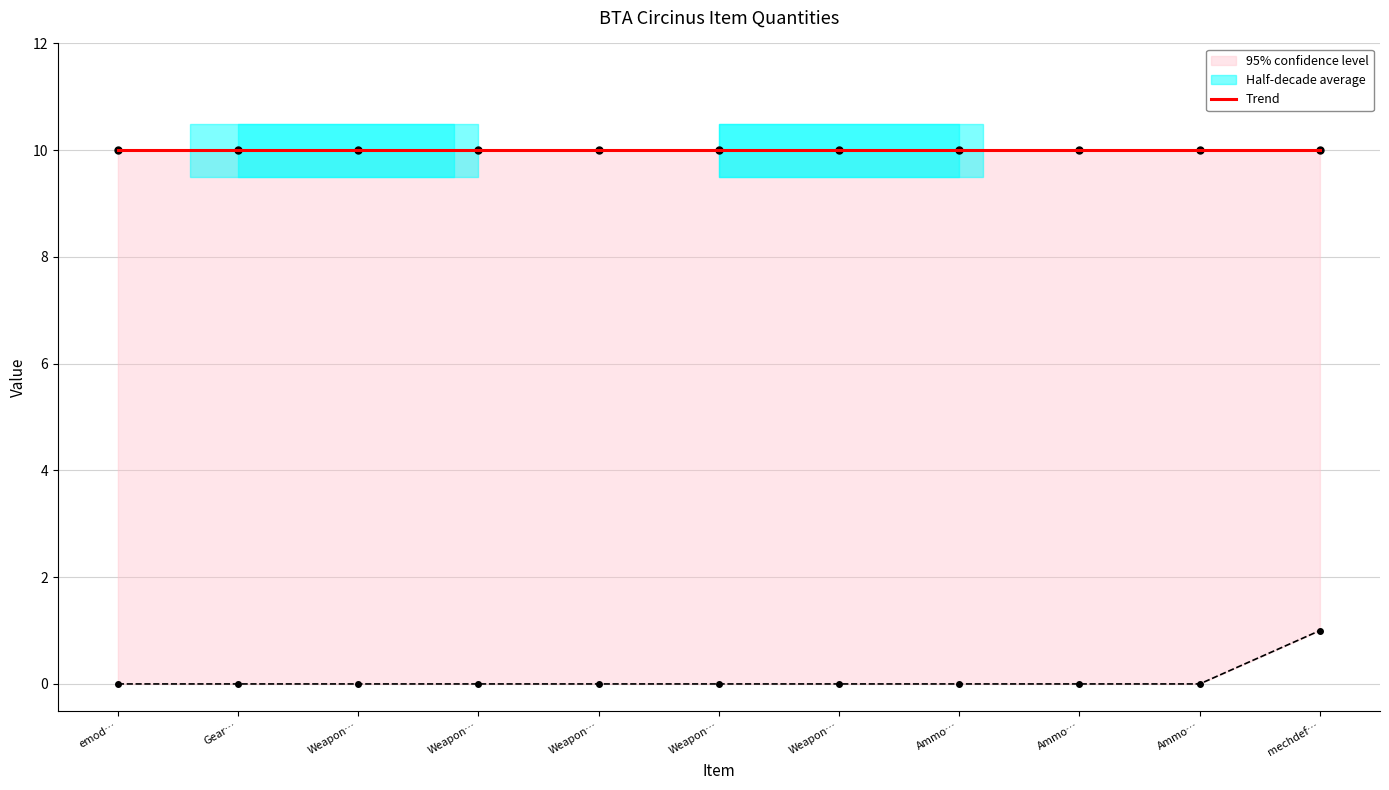

List the labels in order of value, smallest first.

emod…, Gear…, Weapon…, Weapon…, Weapon…, Weapon…, Weapon…, Ammo…, Ammo…, Ammo…, mechdef…